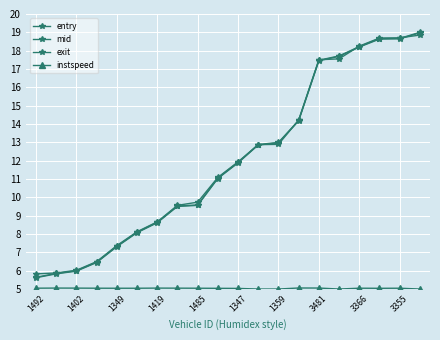

How many lines are shown in the chart?

4